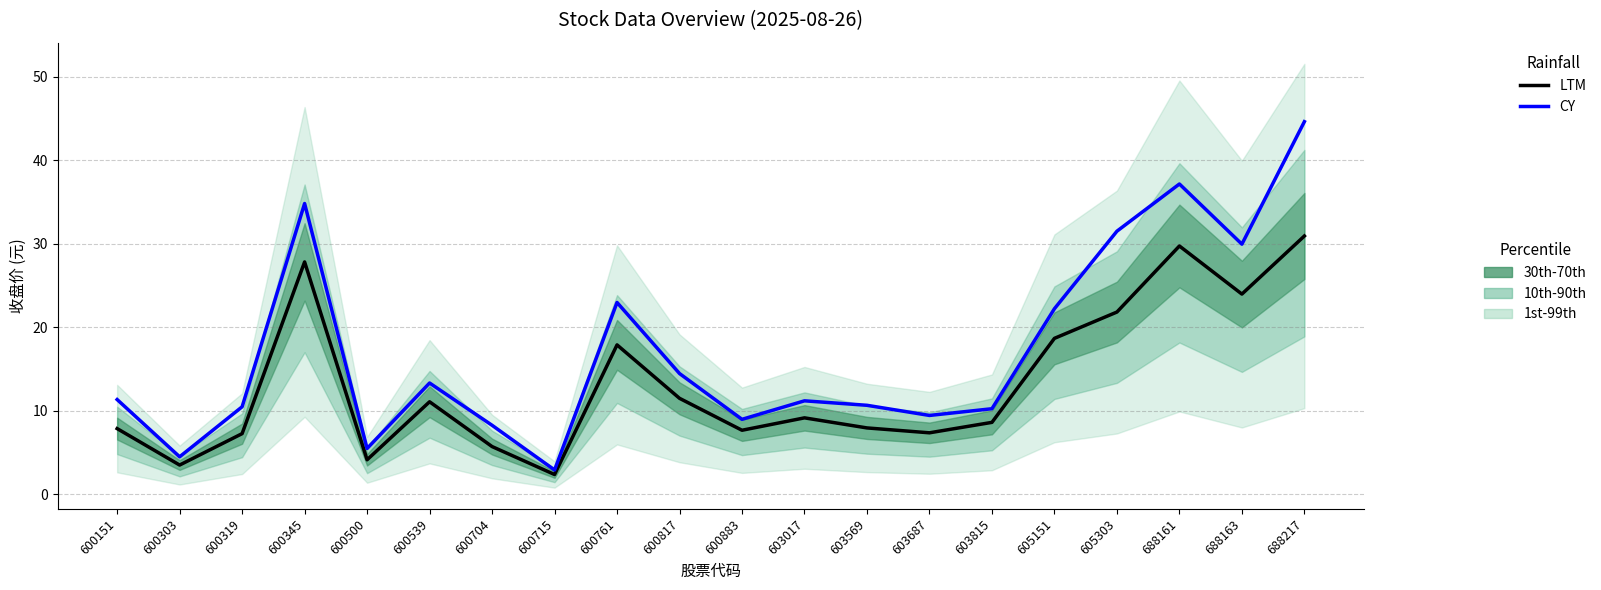

True or false: LTM and CY cross at least once.

False